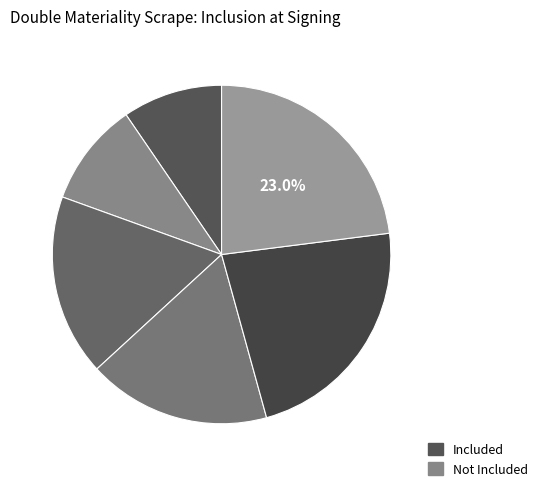

Count the number of slices in the pie.

6